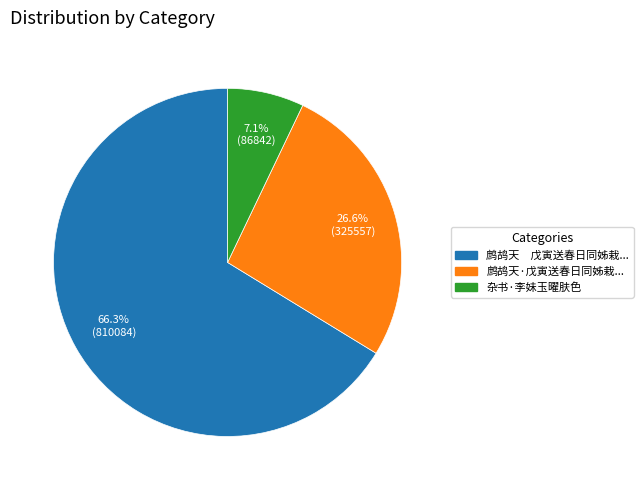

Is there any slice that represents more than half of the pie?

Yes